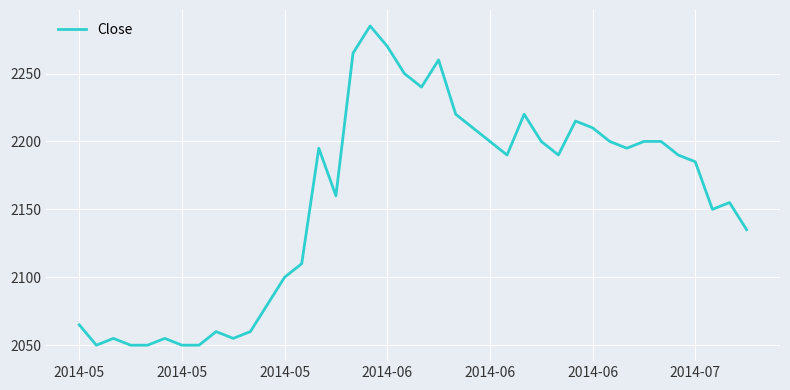

What is the difference between the maximum and minimum values?

235